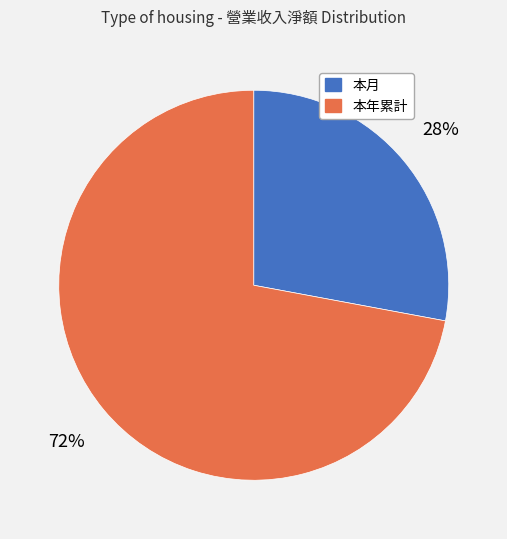

To the nearest percent, what is the difference between the 本月 and 本年累計 slice percentages?

44%